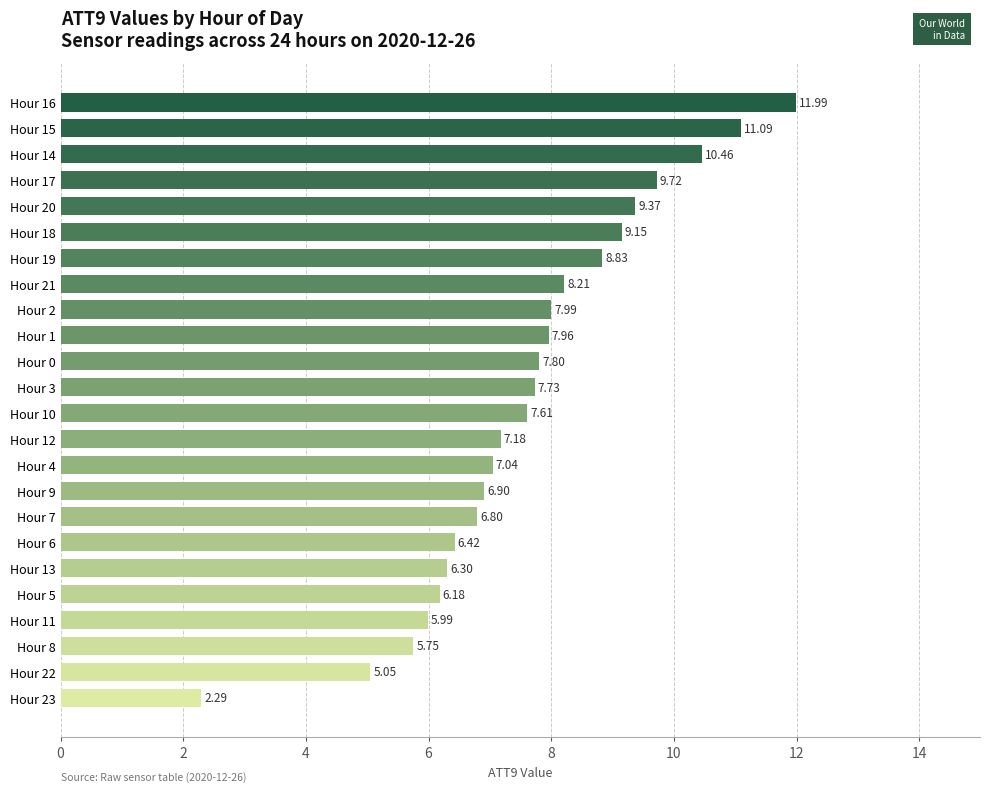

Approximately how many times larger is the value at Hour 10 compared to Hour 12?

1.1